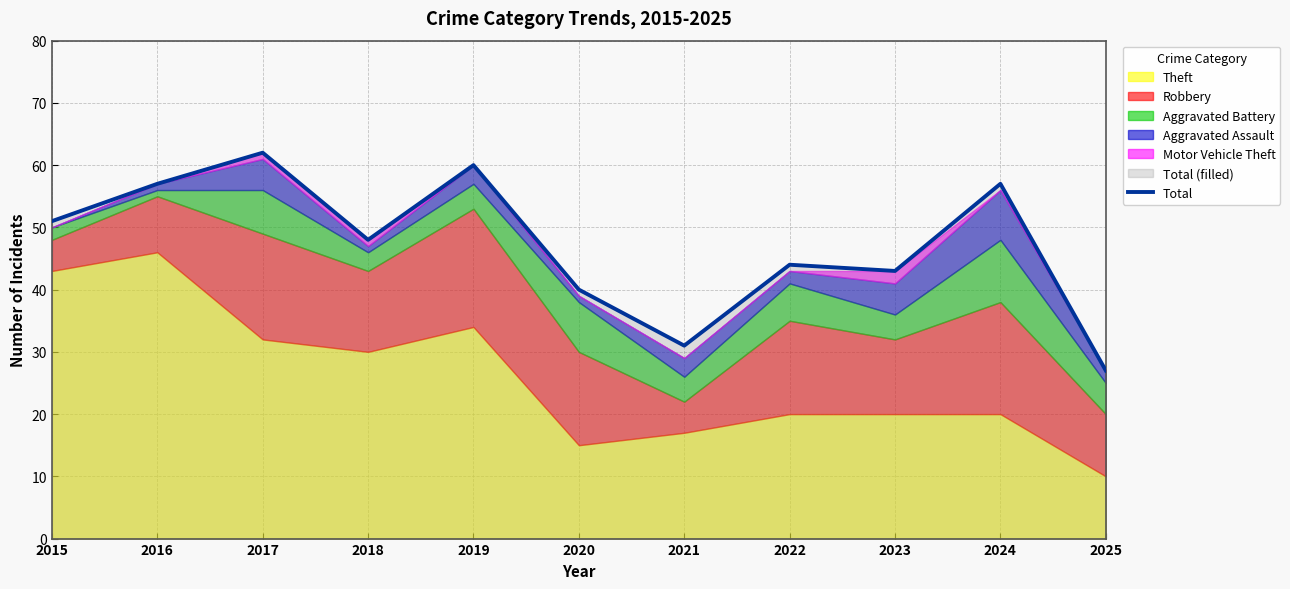

True or false: there are more than 1 points higher than both neighbors.

True